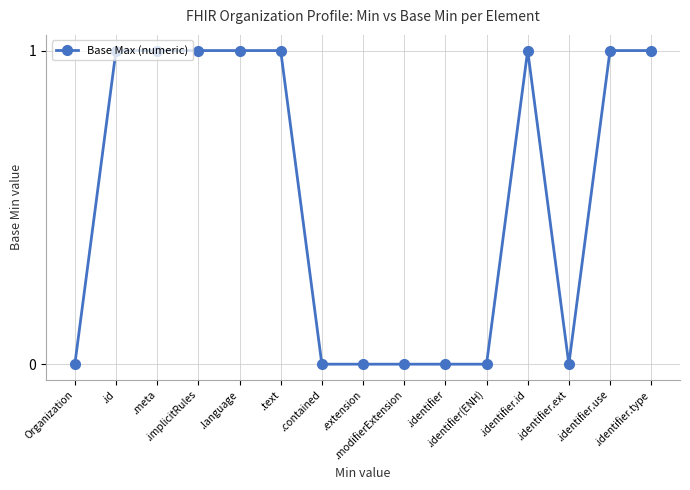

What is the difference between the maximum and minimum values?

1